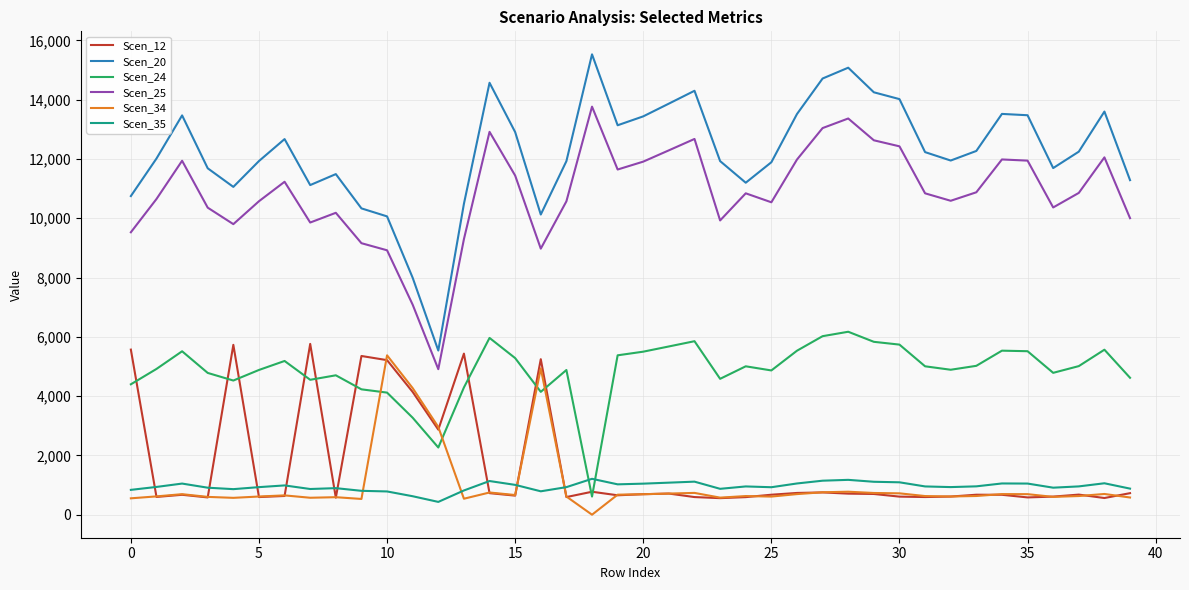

True or false: Scen_25 and Scen_24 cross at least once.

False